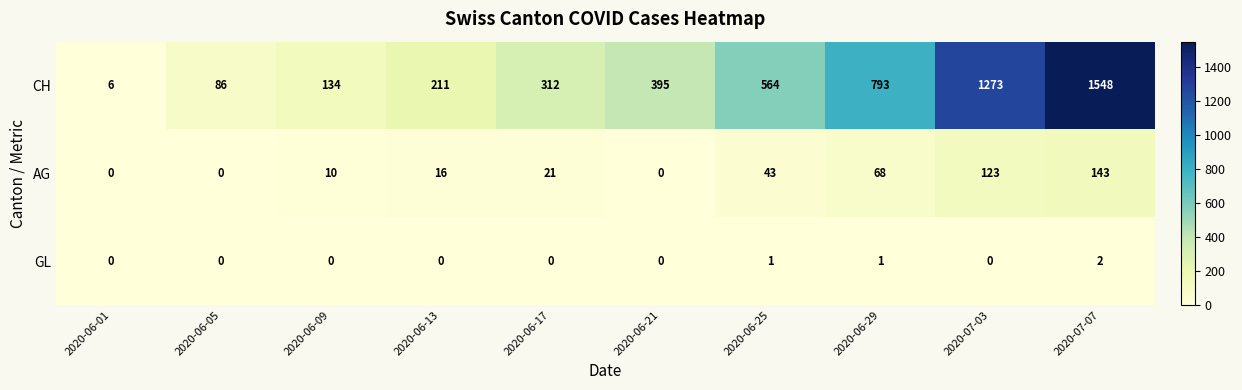

At 2020-06-09, list the series in order from smallest to largest.

GL, AG, CH